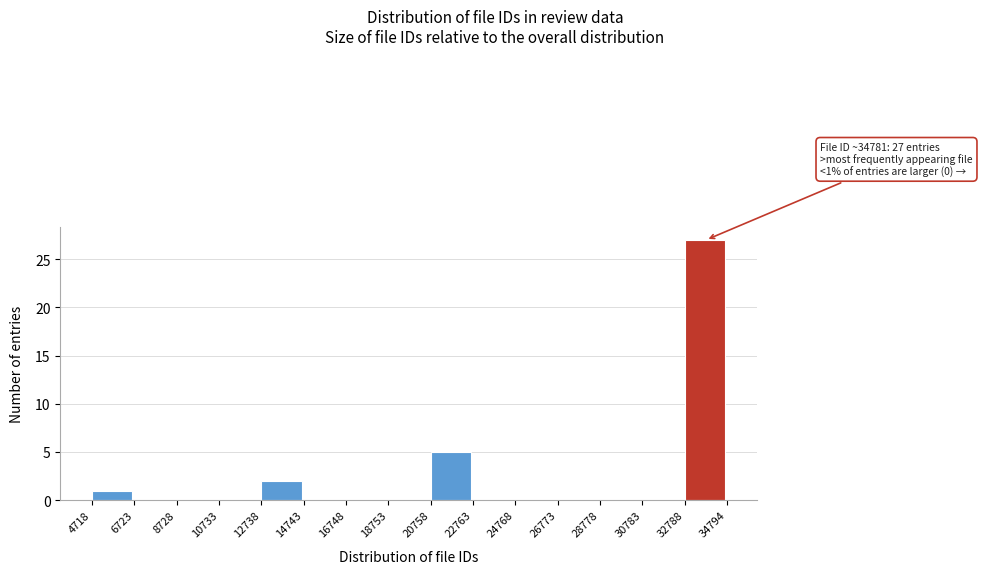

Over which range of the x-axis is the bar tallest?

32788 to 34794